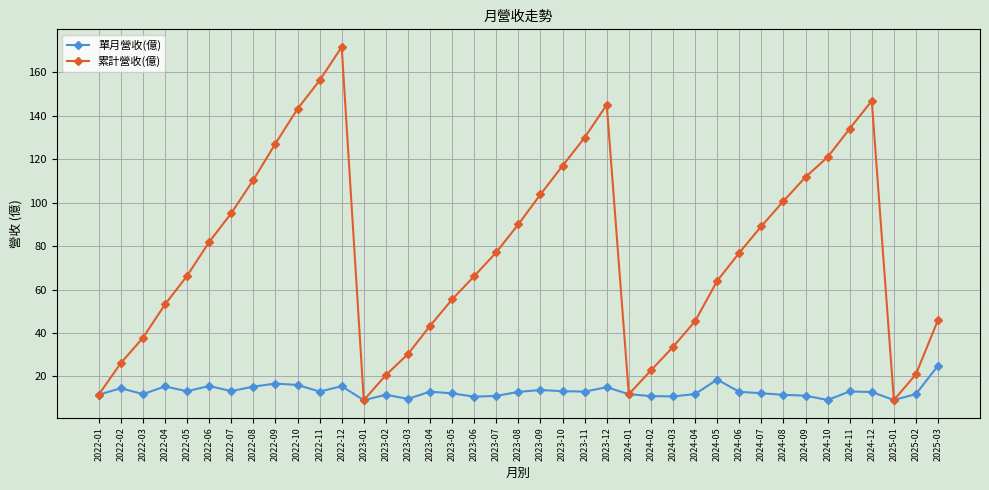

At which category does the chart reach its peak across all series?

2022-12